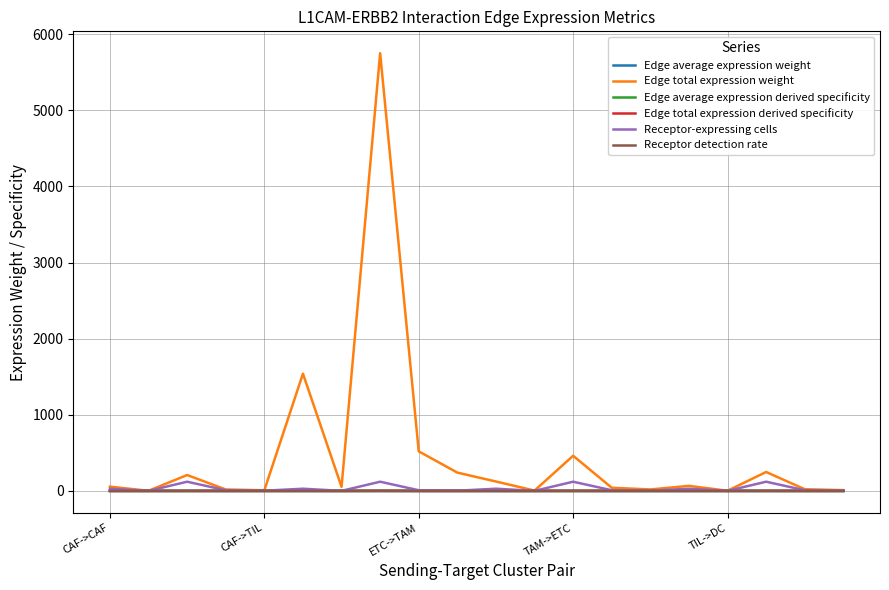

What is the greatest value displayed?

5749.1